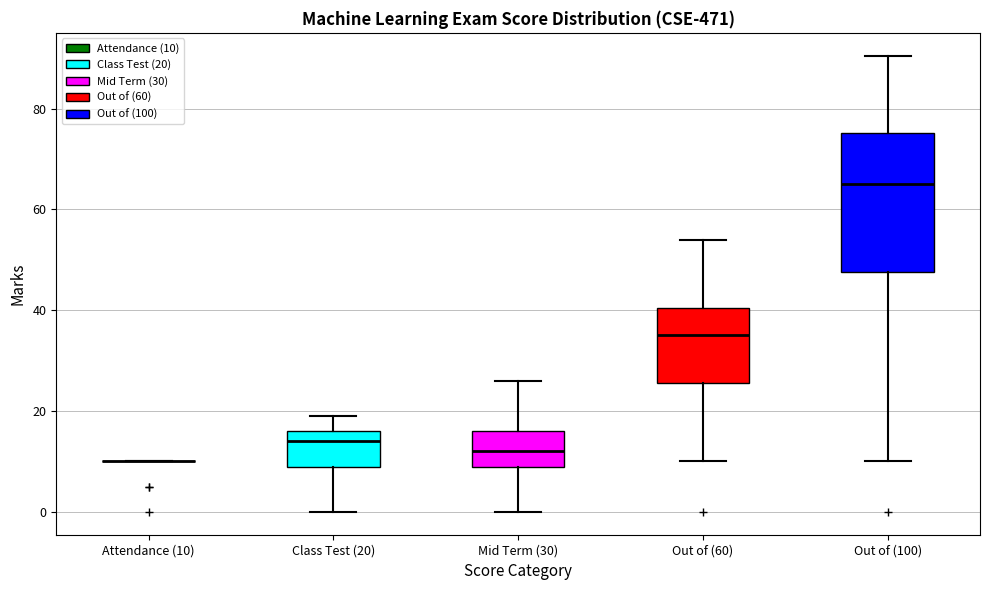

Reading left to right, transcribe this box plot: for each box, give where its median line is, the range the box spans, and where its two whiskers end, as read against the y-axis. The values are not printed on the chart, so give them approximately, as read against the axis.

Attendance (10): box collapsed to a line at 10, whiskers 10 to 10
Class Test (20): median 14, box 10 to 16, whiskers 0 to 20
Mid Term (30): median 12, box 10 to 16, whiskers 0 to 26
Out of (60): median 36, box 26 to 40, whiskers 10 to 54
Out of (100): median 66, box 48 to 76, whiskers 10 to 90